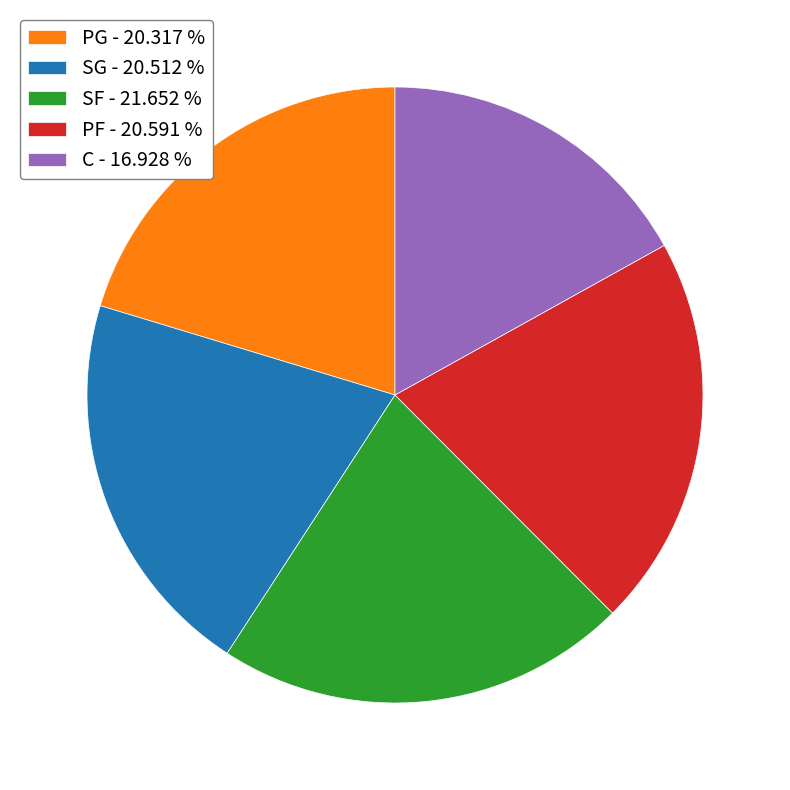

Does SF represent more than half of the total?

No